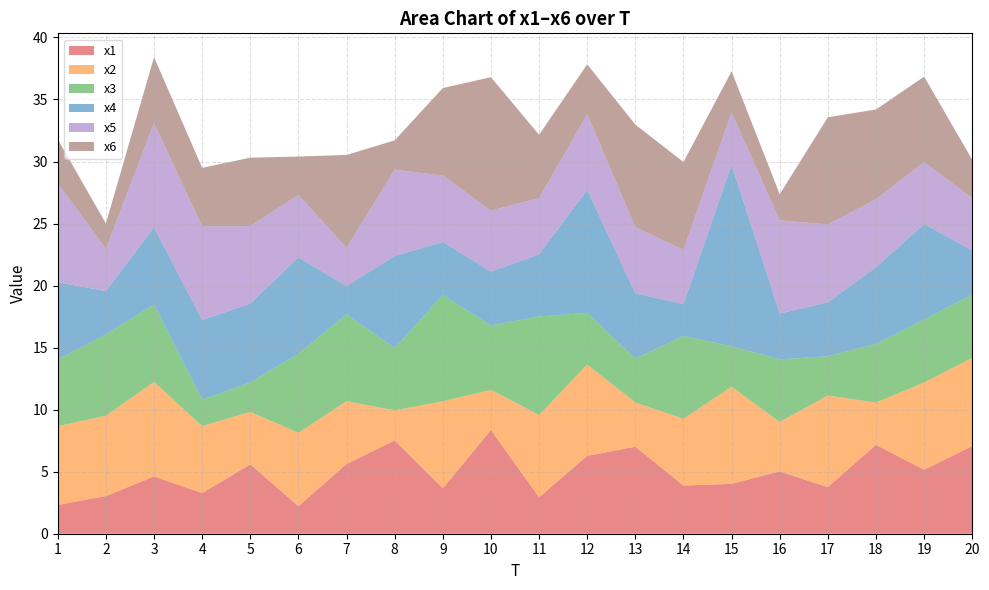

Reading left to right, transcribe all the data shown in this chart.

x1: 2.3	3.0	4.6	3.3	5.6	2.2	5.6	7.5	3.7	8.4	2.9	6.3	7.0	3.9	4.0	5.0	3.8	7.2	5.2	7.1
x2: 6.4	6.5	7.6	5.4	4.2	5.9	5.1	2.4	7.0	3.2	6.6	7.4	3.6	5.4	7.8	4.0	7.4	3.4	7.0	7.1
x3: 5.4	6.6	6.2	2.1	2.4	6.4	7.0	5.0	8.6	5.2	7.9	4.2	3.5	6.7	3.2	5.0	3.2	4.7	5.1	5.1
x4: 6.2	3.5	6.2	6.4	6.3	7.8	2.3	7.4	4.3	4.4	5.0	9.9	5.3	2.6	14.6	3.7	4.4	6.2	7.7	3.6
x5: 8.0	3.4	8.4	7.5	6.2	5.0	3.1	7.0	5.4	4.9	4.5	6.1	5.3	4.4	4.2	7.5	6.3	5.5	5.0	4.2
x6: 3.5	2.0	5.3	4.7	5.5	3.1	7.5	2.4	7.0	10.8	5.1	4.0	8.3	7.1	3.3	2.1	8.6	7.2	6.9	3.1